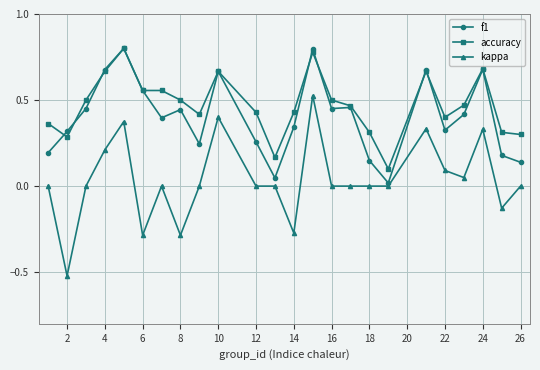

How many data points does each series have?

24